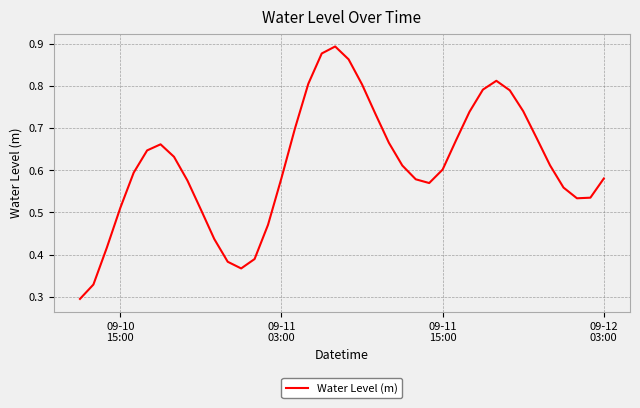

How many lines are shown in the chart?

1